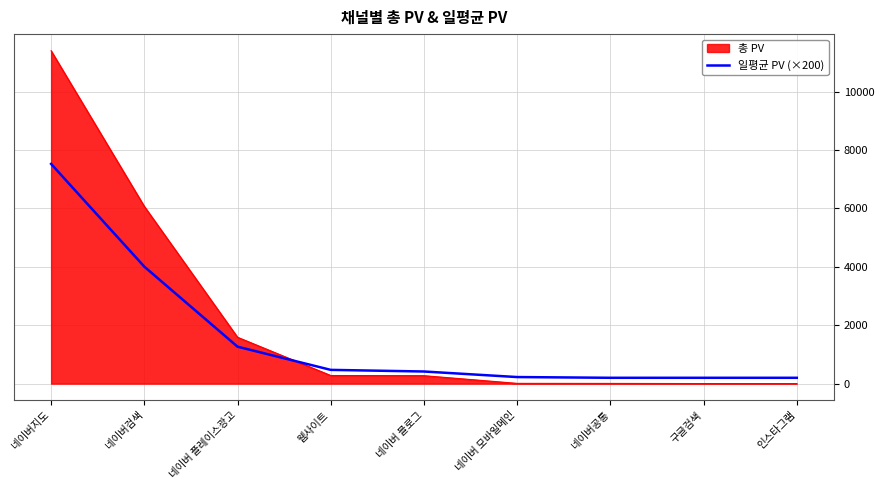

What is the highest value of the 일평균 PV (×200) series?

7524.1